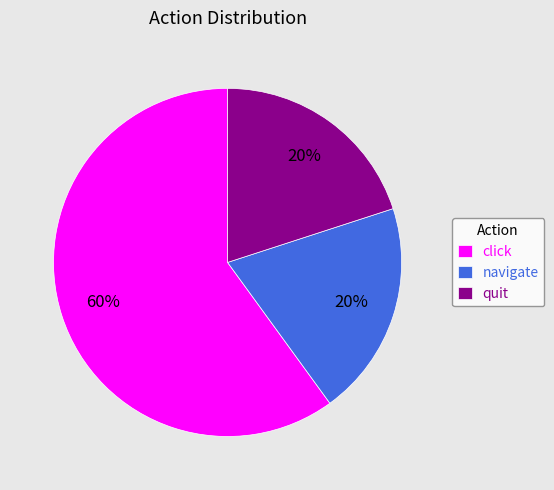

To the nearest percent, what is the difference between the largest and smallest slice percentages?

40%